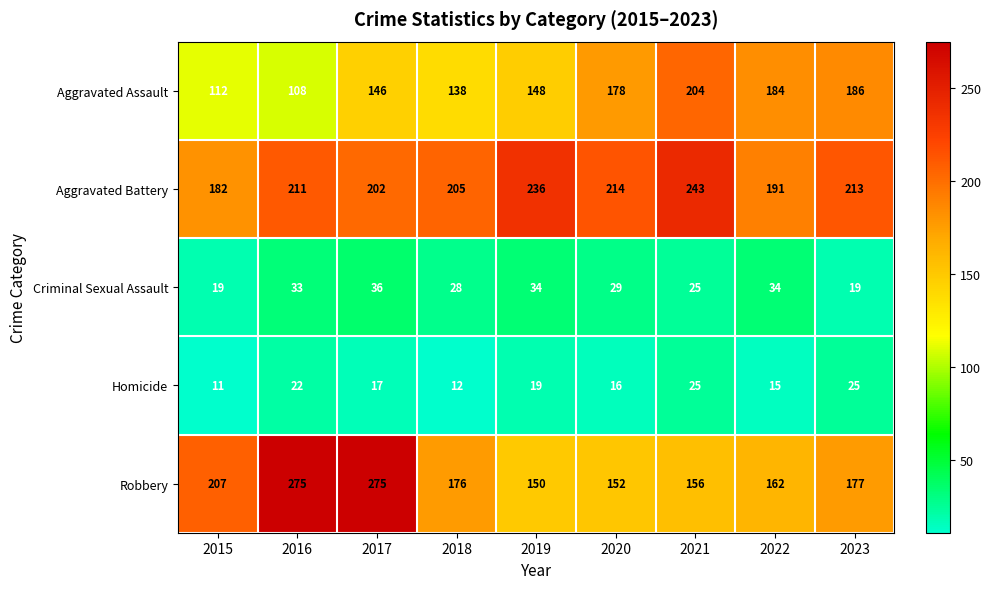

What is the sum of all Aggravated Battery values?

1897